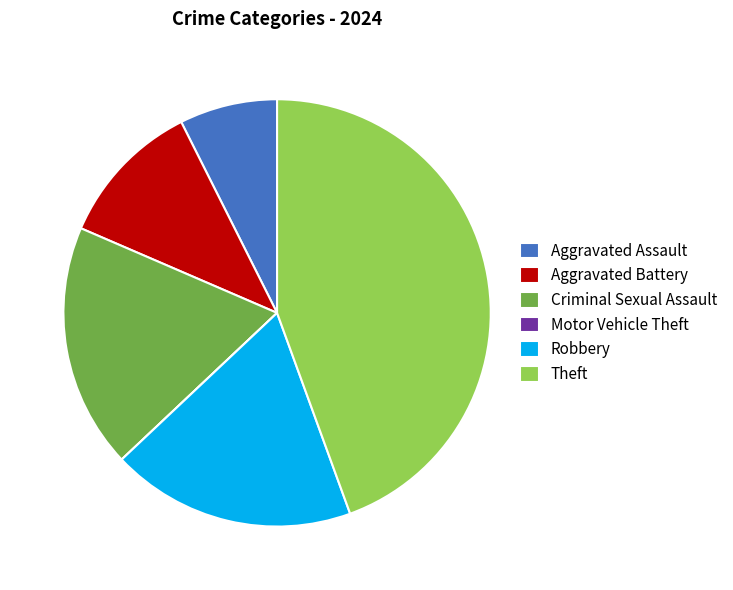

Is the sum of Robbery and Aggravated Battery greater than half?

No